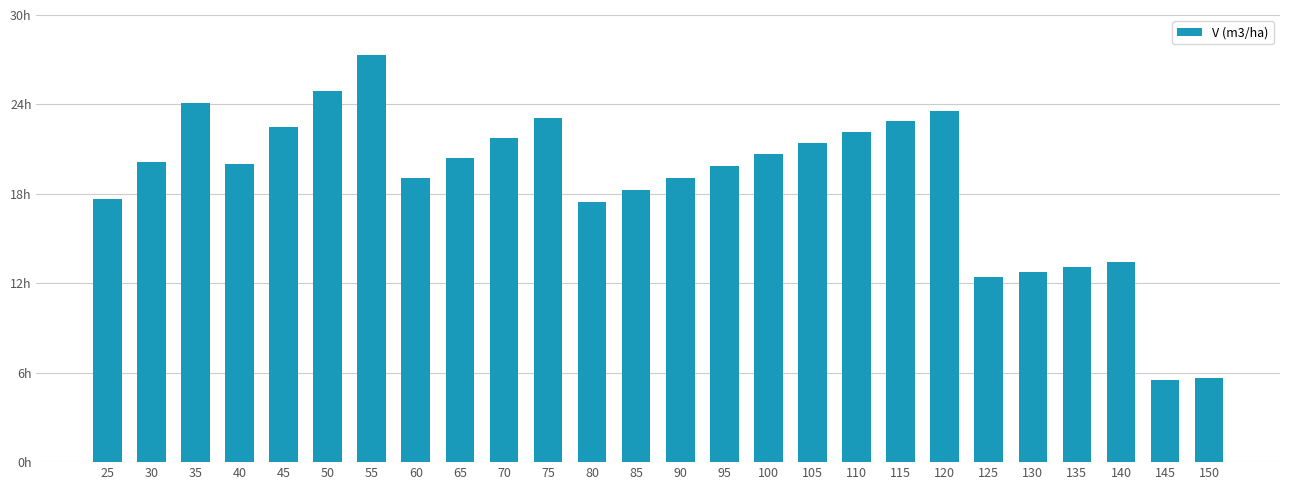

Rank the categories by value from highest to lowest.

55, 50, 35, 120, 75, 115, 45, 110, 70, 105, 100, 65, 30, 40, 95, 90, 60, 85, 25, 80, 140, 135, 130, 125, 150, 145